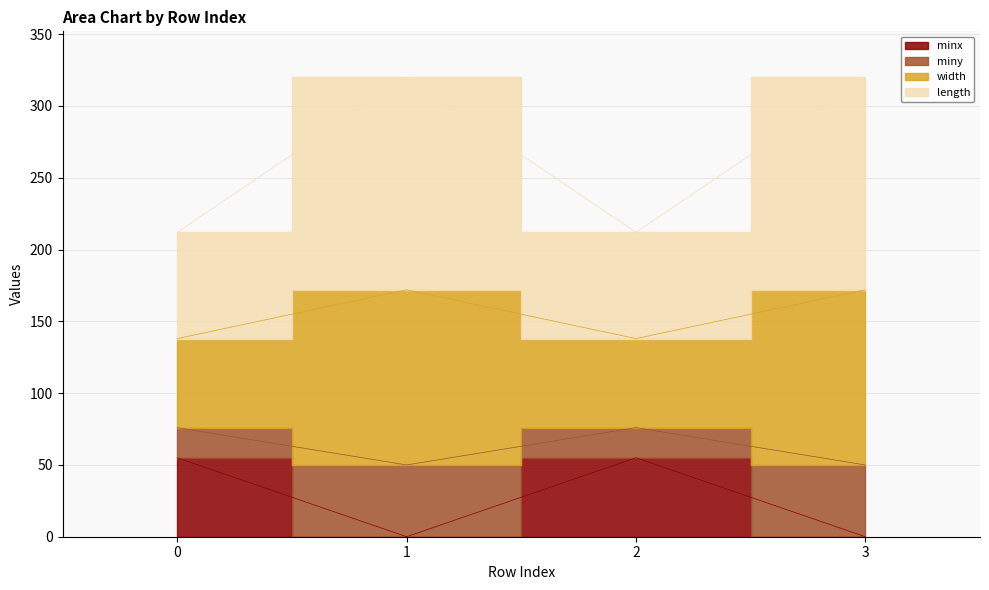

Count the number of categories in the chart.

4